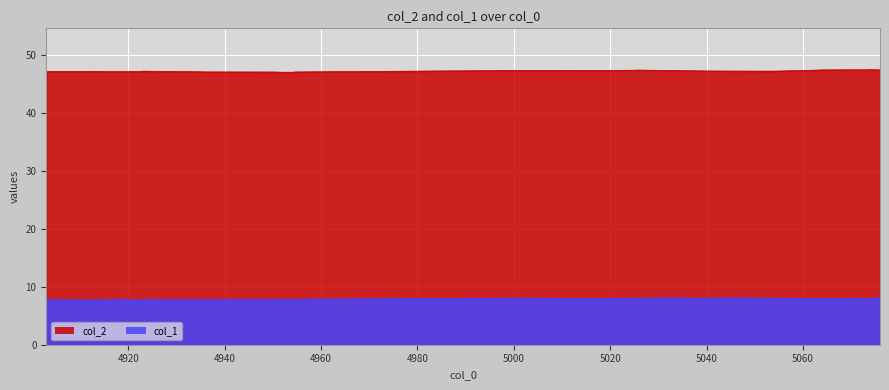

Which series changed the most between 4937 and 5004?

col_1